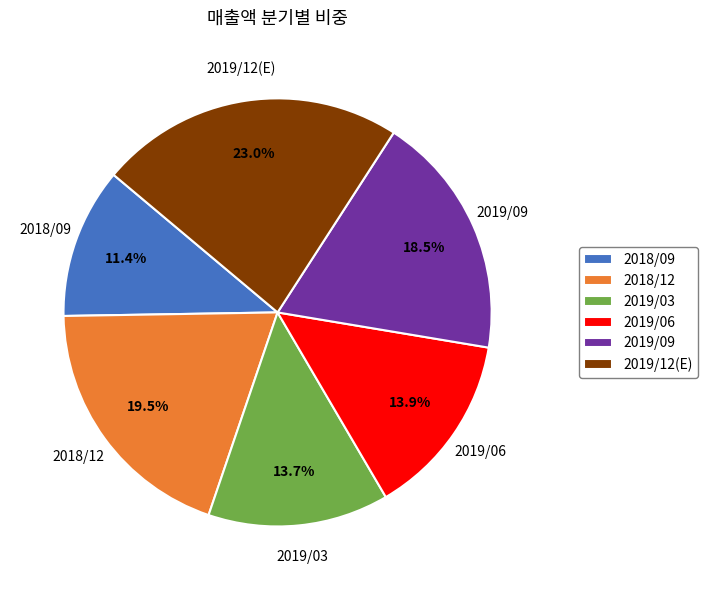

Does any single category account for the majority?

No